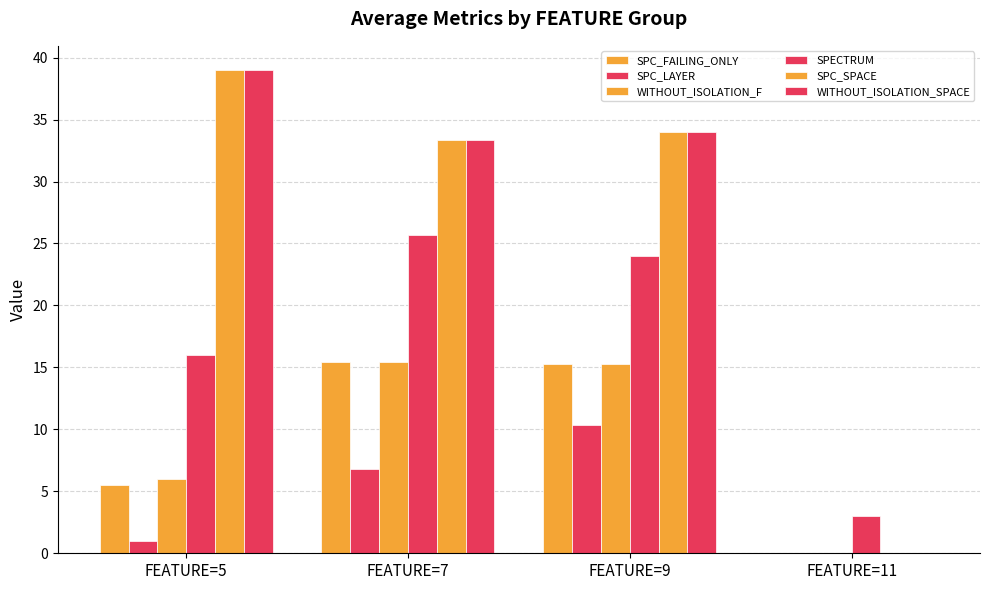

What is the maximum value shown in the chart?

39.0